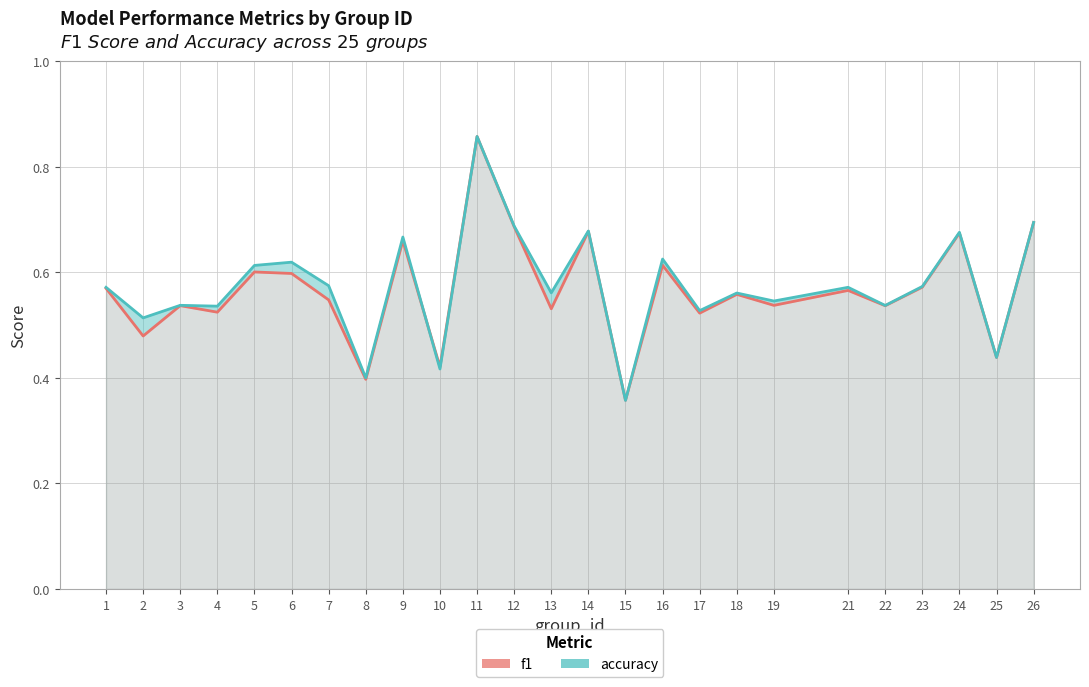

Rank the series by their maximum value, from lowest to highest.

f1, accuracy